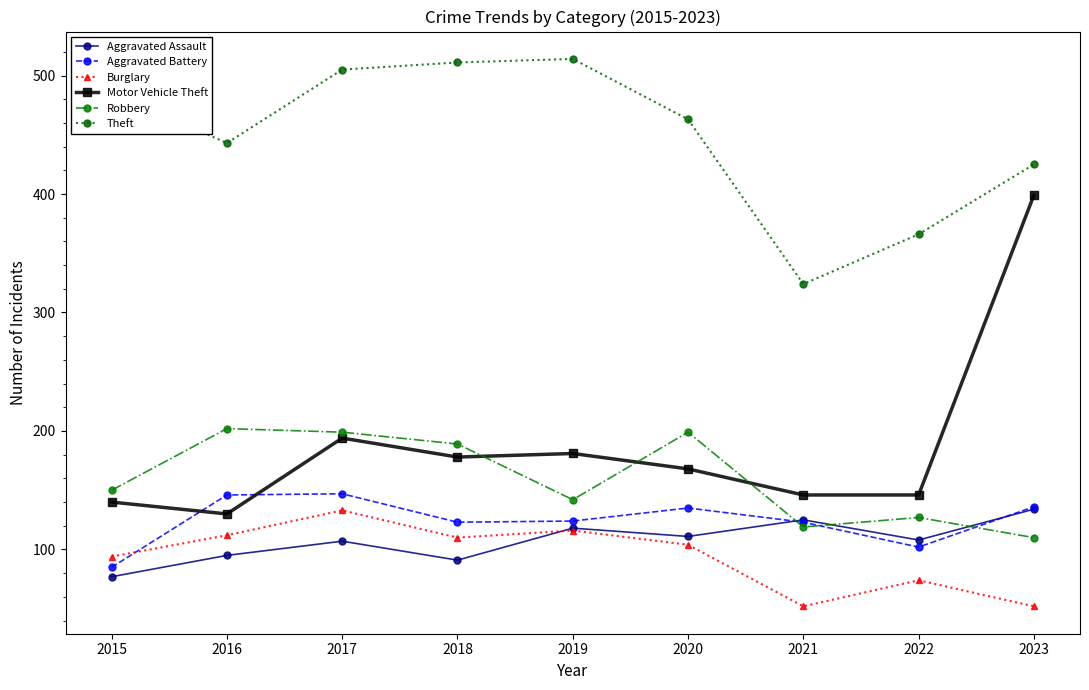

What is the spread (max minus min) of values at 2017?

398